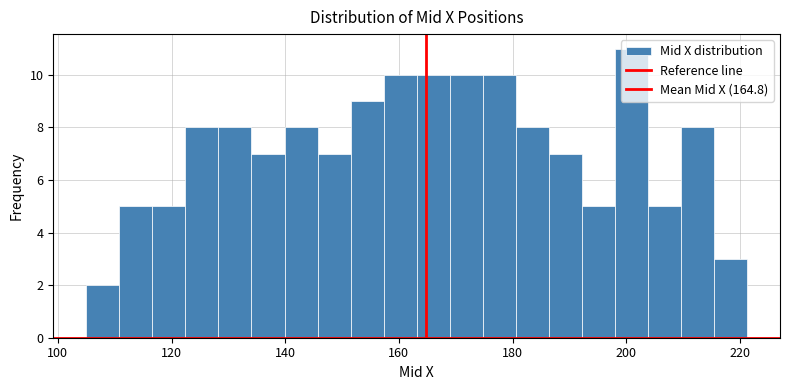

Around what value on the x-axis is the tallest bar? Give the approximate position of its centre, as read against the axis.

200